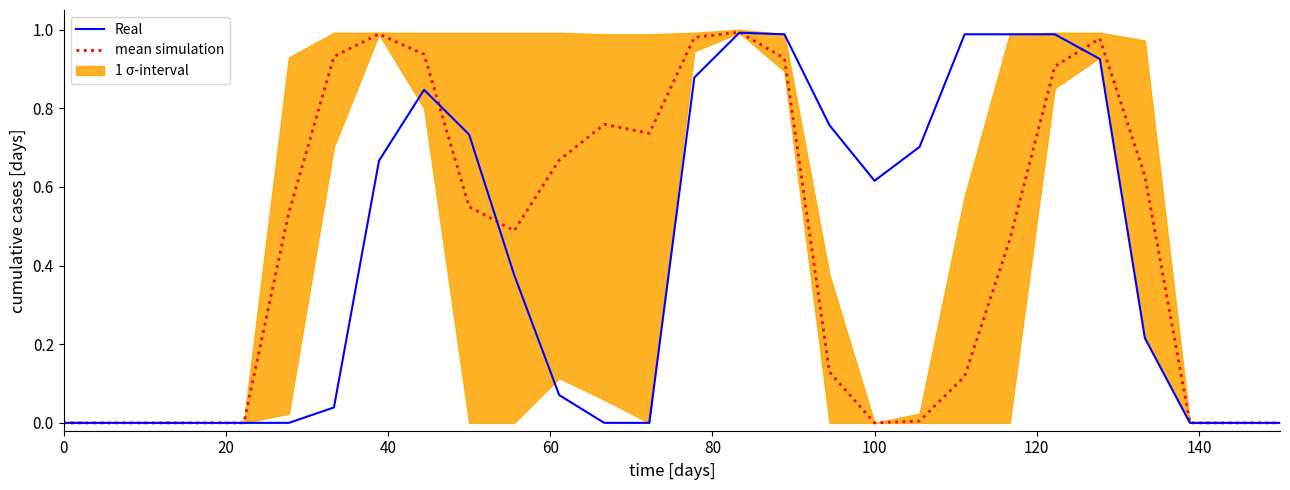

What is the average value of the mean simulation series?

0.5